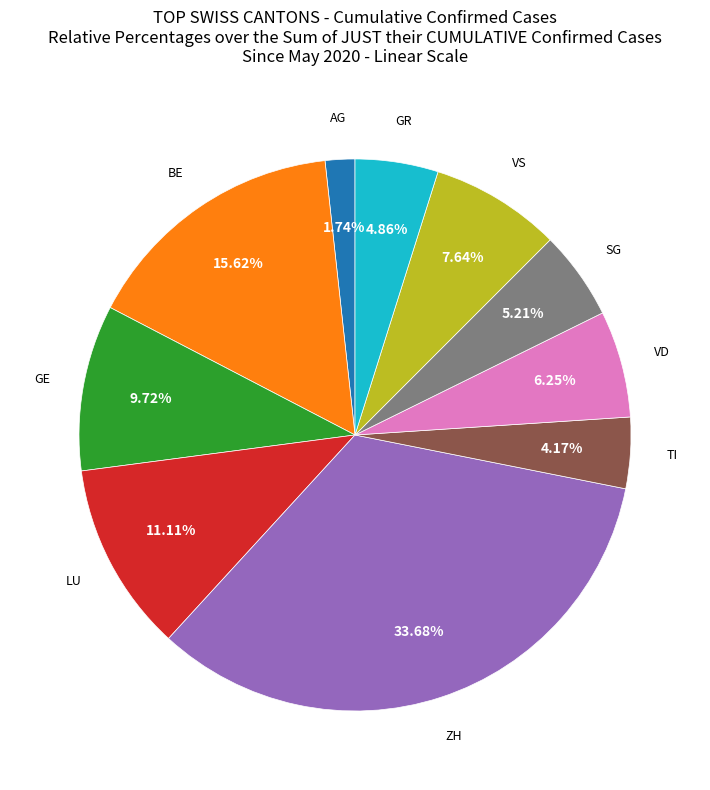

Is there any slice that represents more than half of the pie?

No